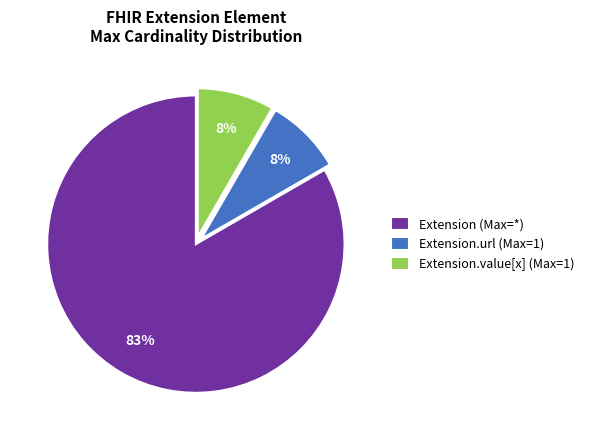

What is the largest slice in the pie chart?

Extension (Max=*)